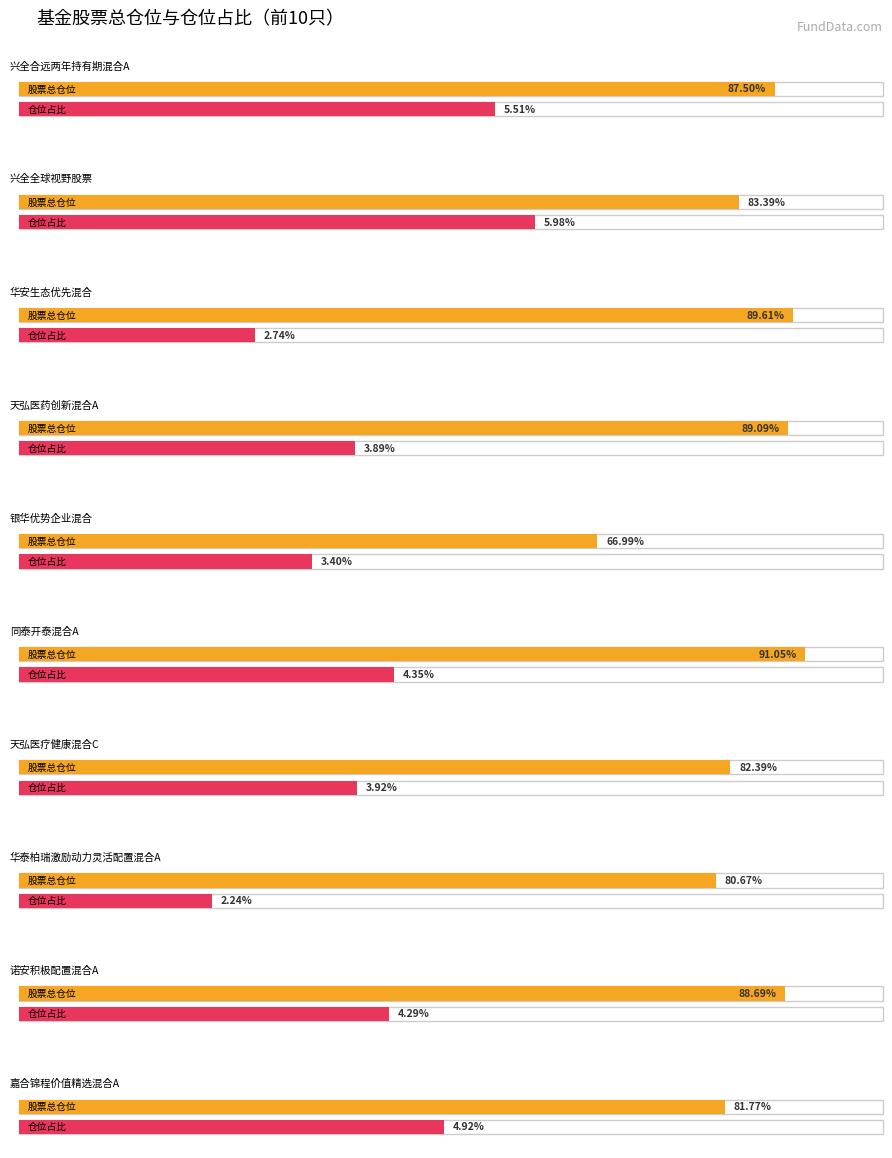

List the series in order of their peak value, lowest first.

仓位占比, 股票总仓位